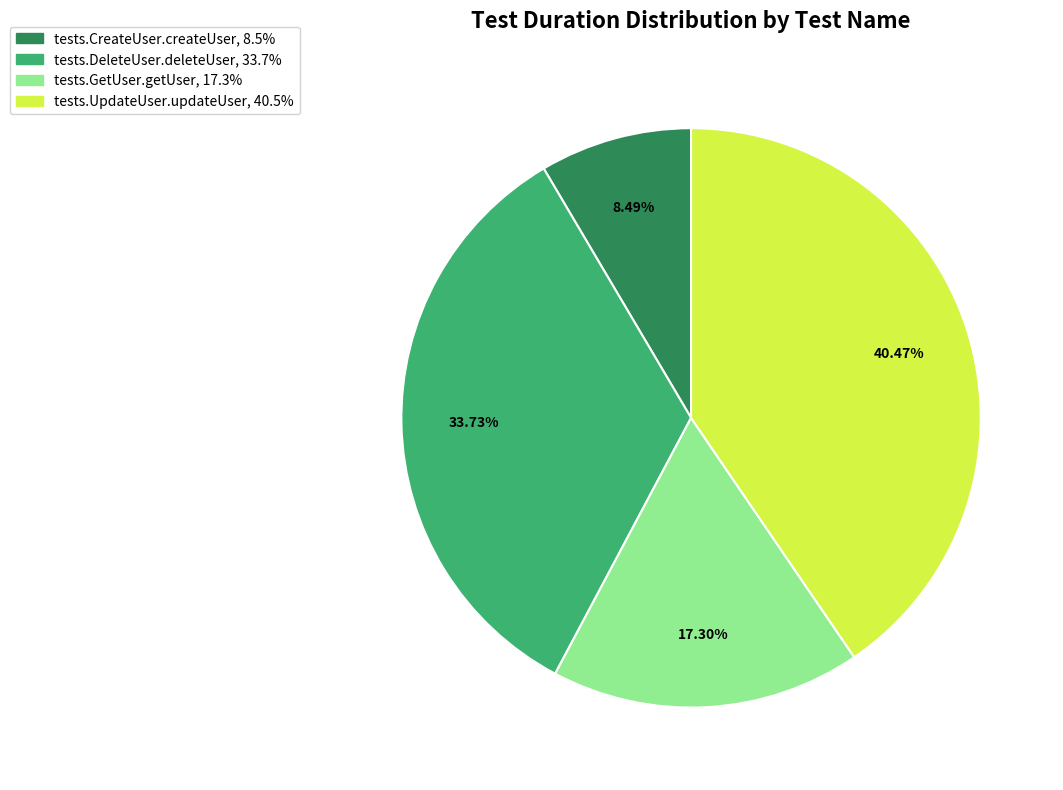

Does tests.GetUser.getUser account for over 50% of the chart?

No